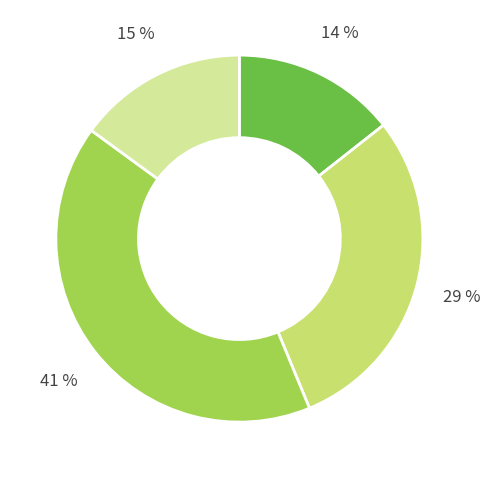

Is there a majority slice in this chart?

No